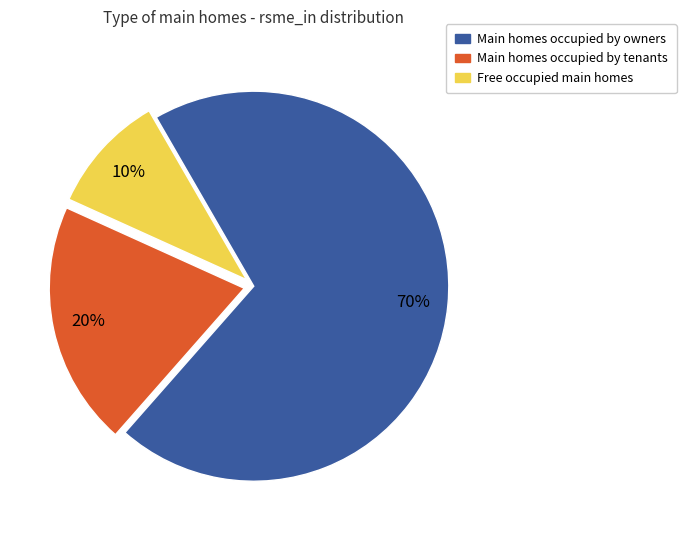

How many segments does this pie chart have?

3